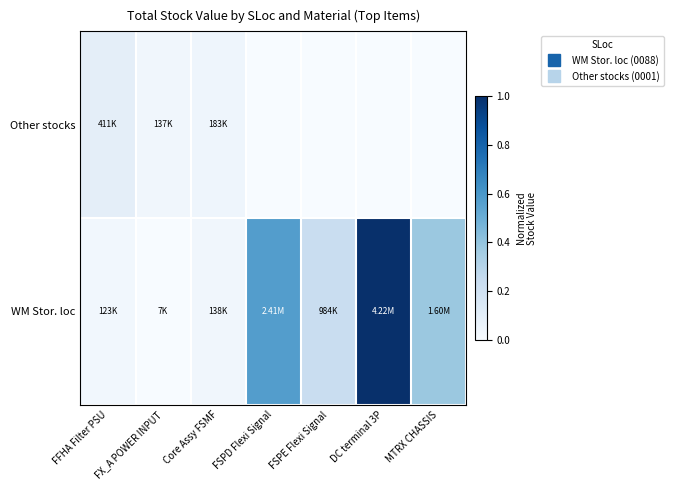

Which has a higher value, MTRX CHASSIS or Core Assy FSMF?

Core Assy FSMF